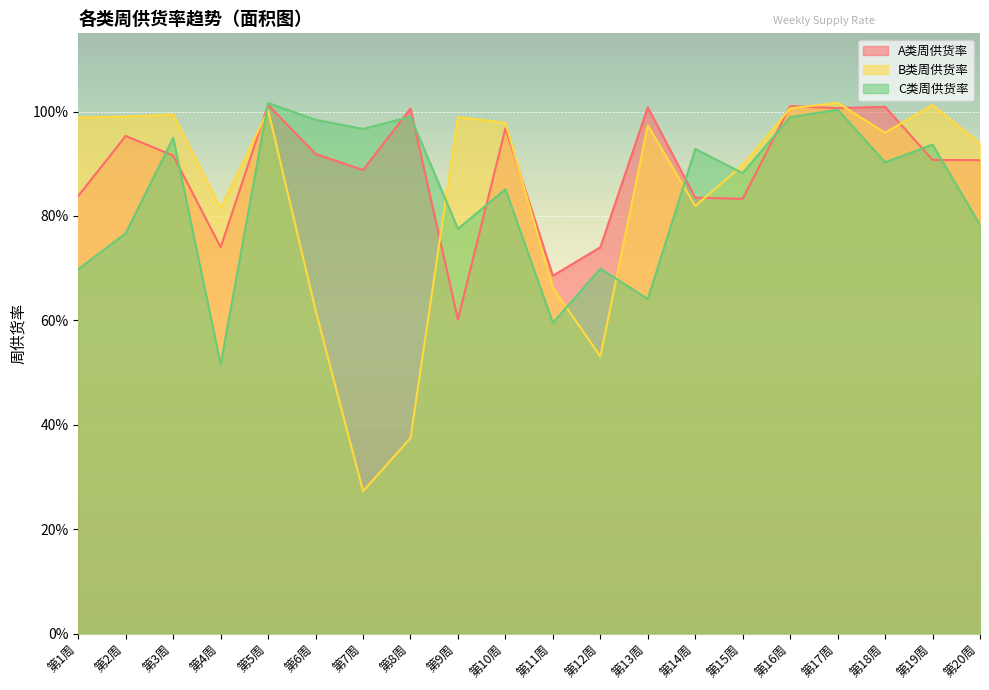

Where is the first local minimum for A类周供货率?

第4周